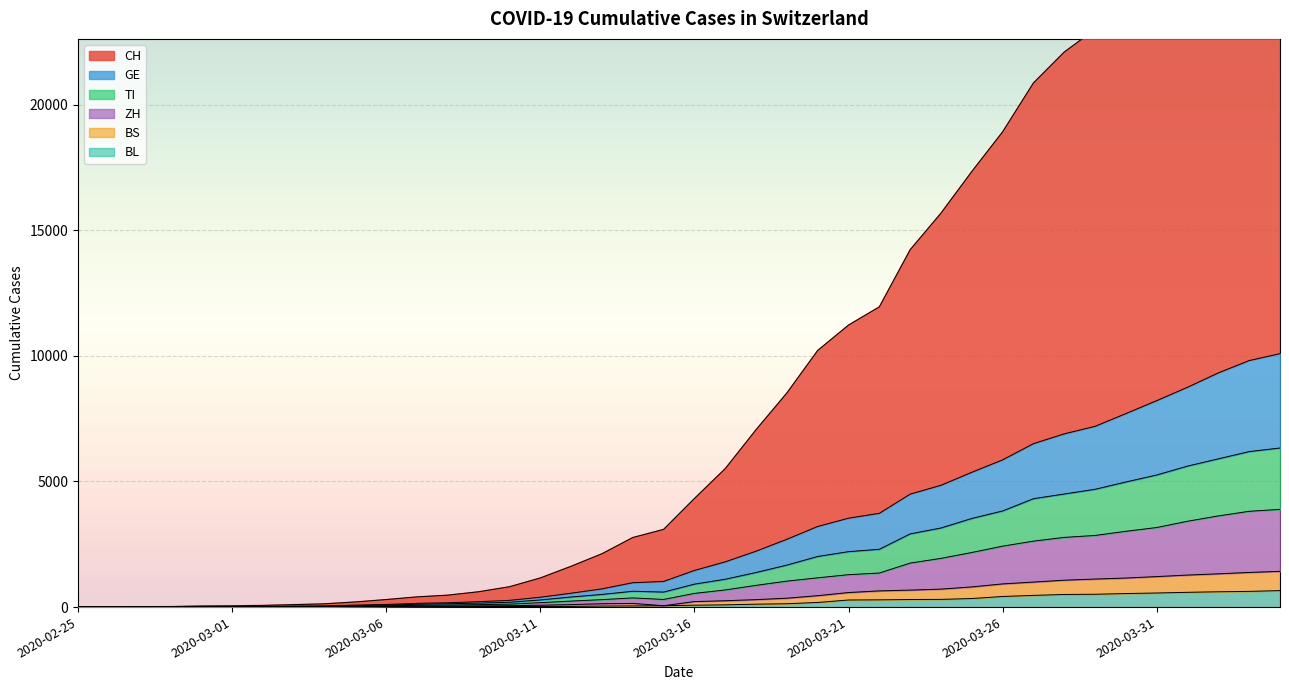

True or false: CH and BS intersect in this chart.

False